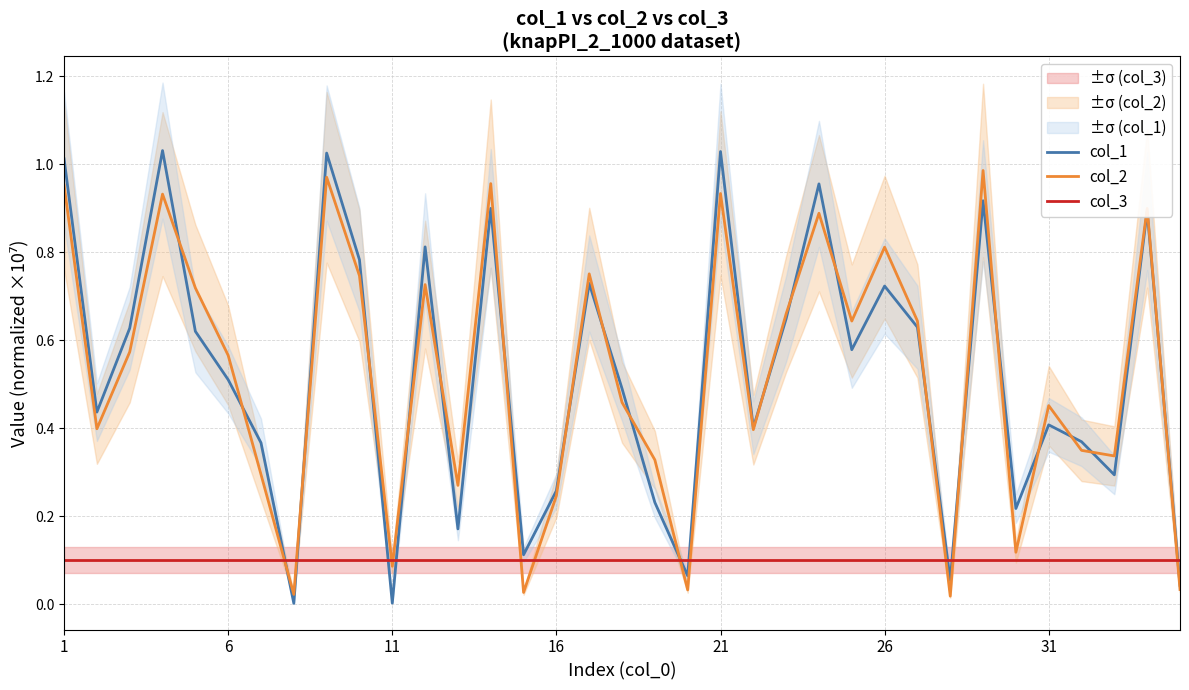

True or false: col_3 has a value of 0.1 at 32.

True